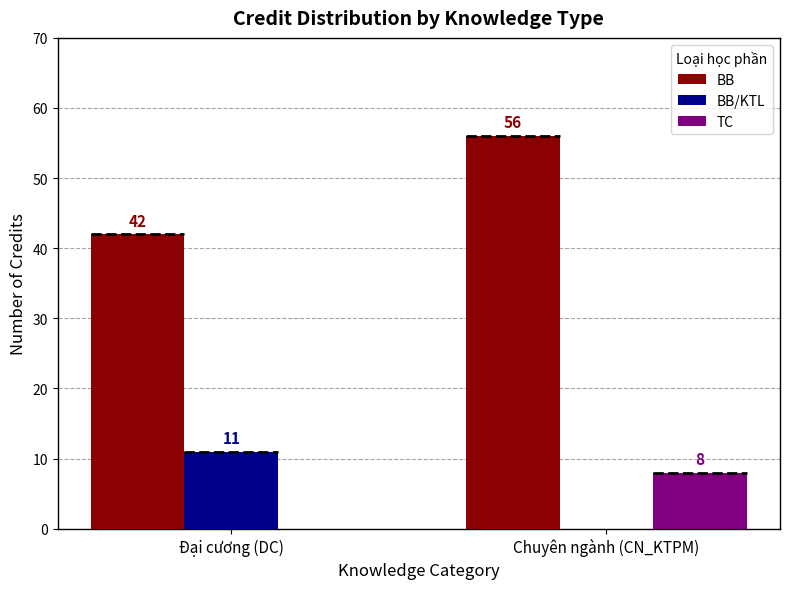

Reading left to right, what are all the values shown in this chart?

BB: 42	56
BB/KTL: 11	0
TC: 0	8